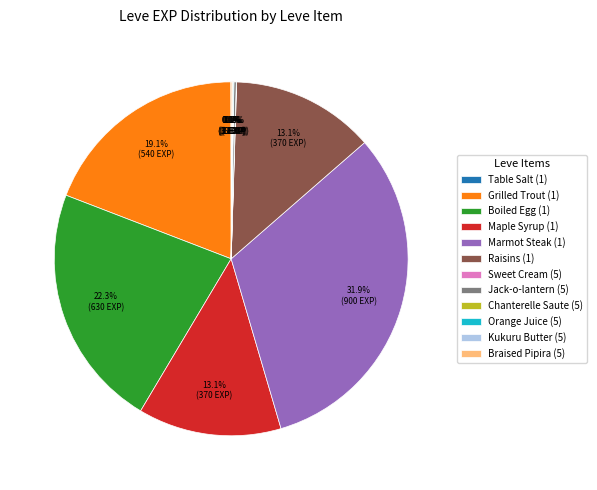

Does any single category account for the majority?

No